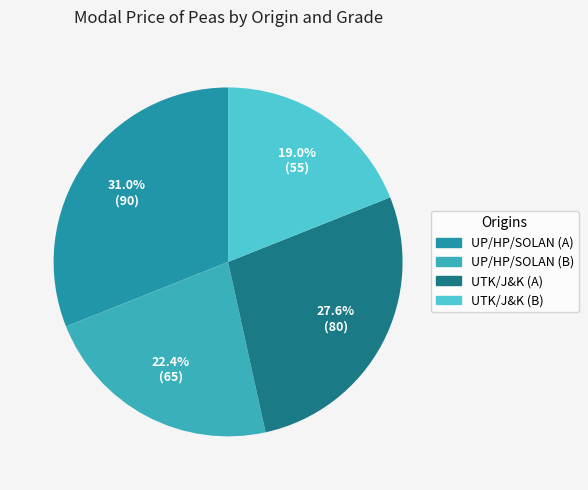

Which has a higher value, UTK/J&K (B) or UTK/J&K (A)?

UTK/J&K (A)